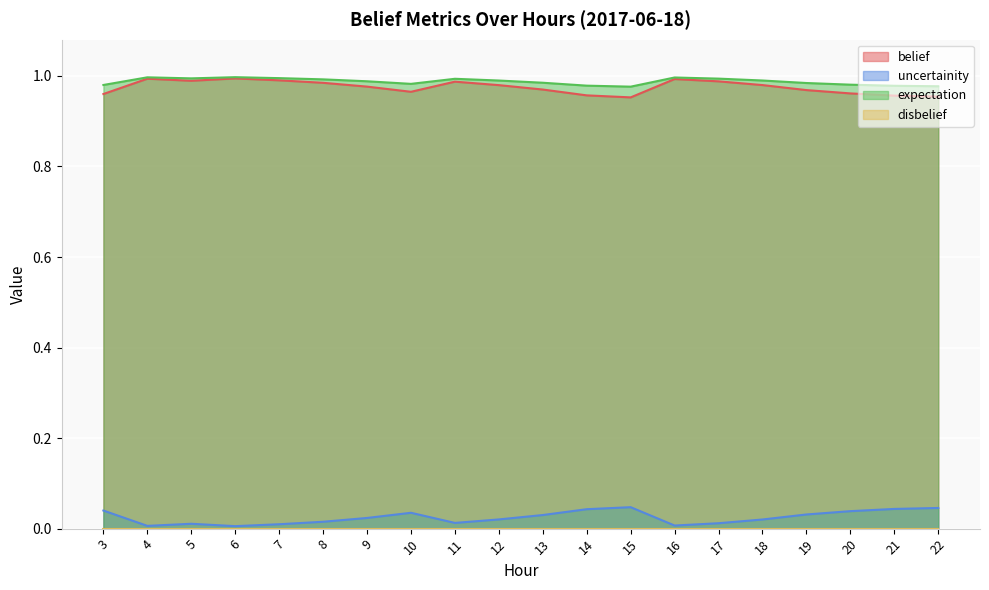

Which series has the largest total across all categories?

expectation